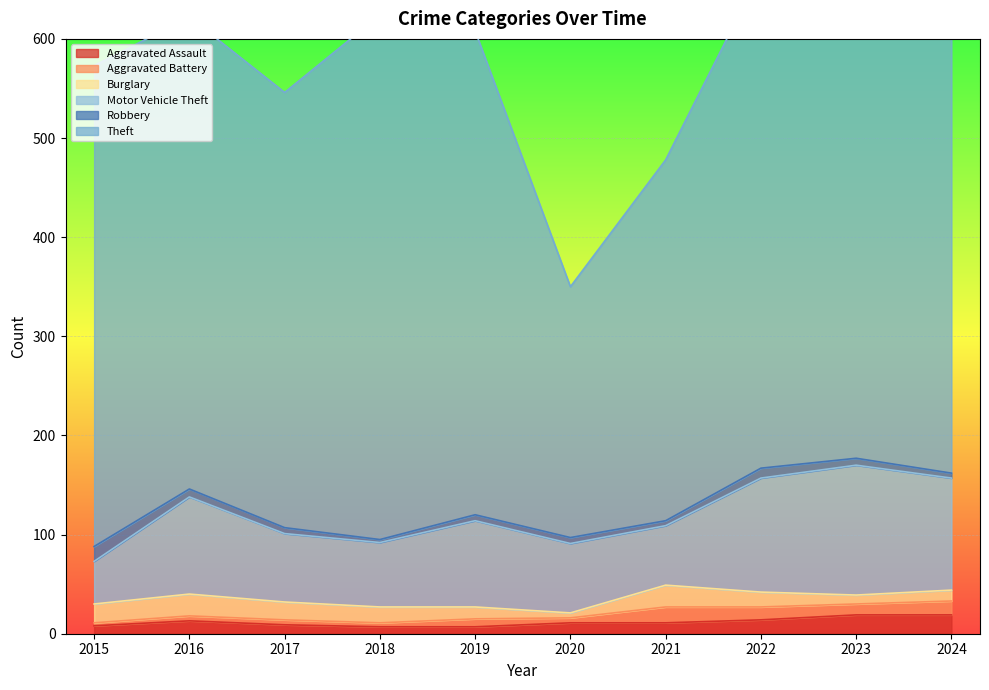

The Aggravated Assault series shows 4 at 2020. True or false?

False